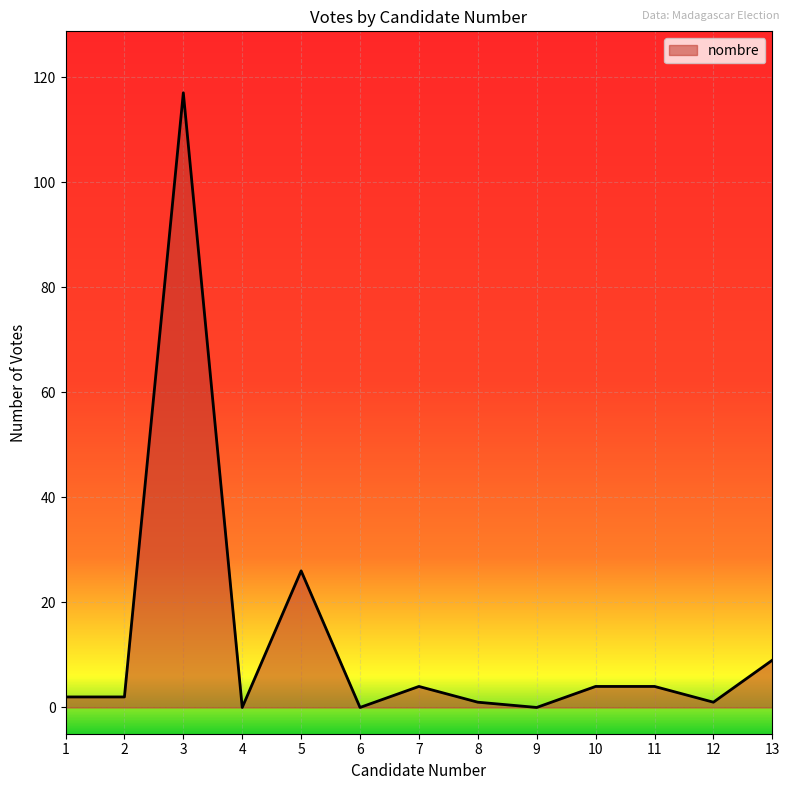

The chart shows a value of 1 at 12. True or false?

True